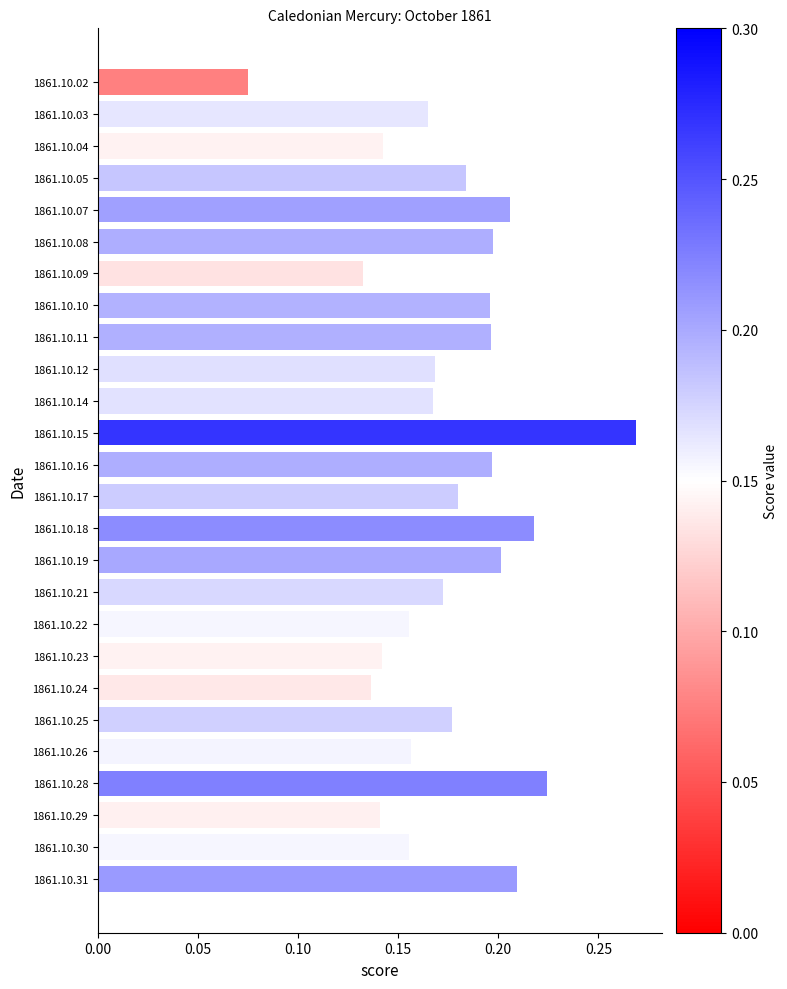

The value at 1861.10.16 is 0.1. True or false?

False